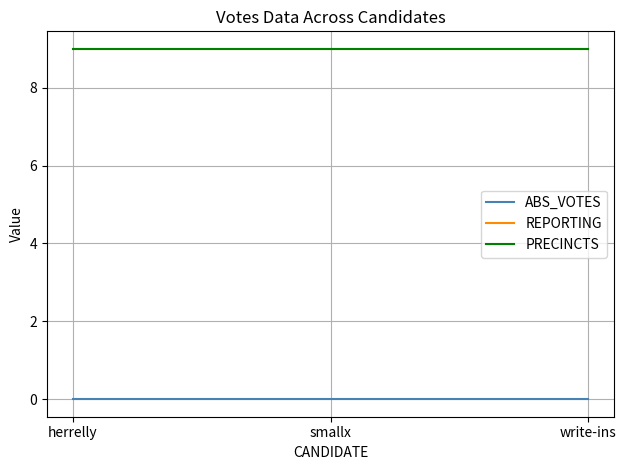

Does the chart display data point markers on the line(s)?

No